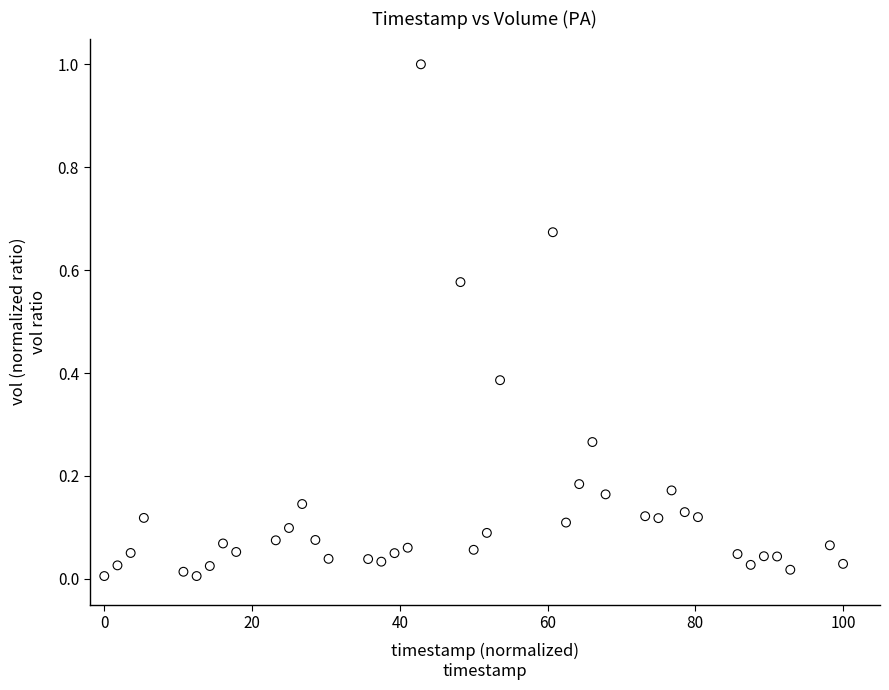

What is the range of X values (max minus min)?

100.0